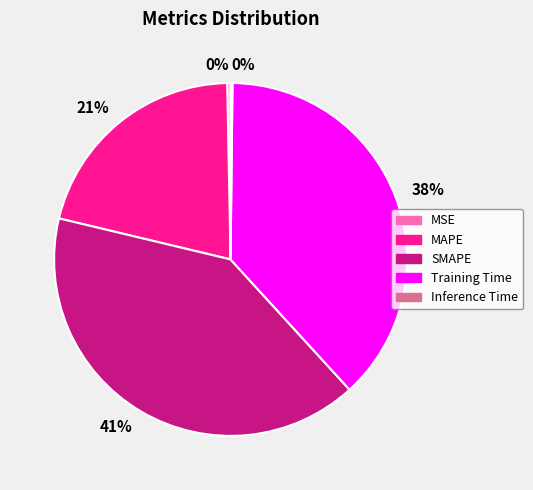

Is MAPE the majority of the pie?

No